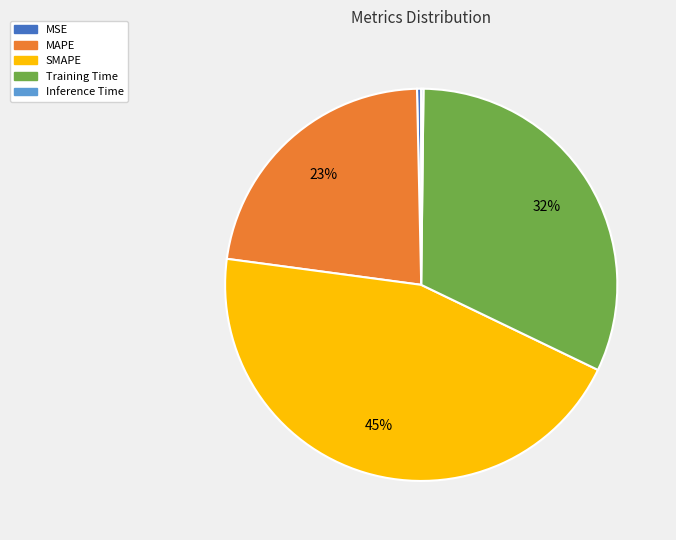

The SMAPE slice represents 37% of the pie. True or false?

False